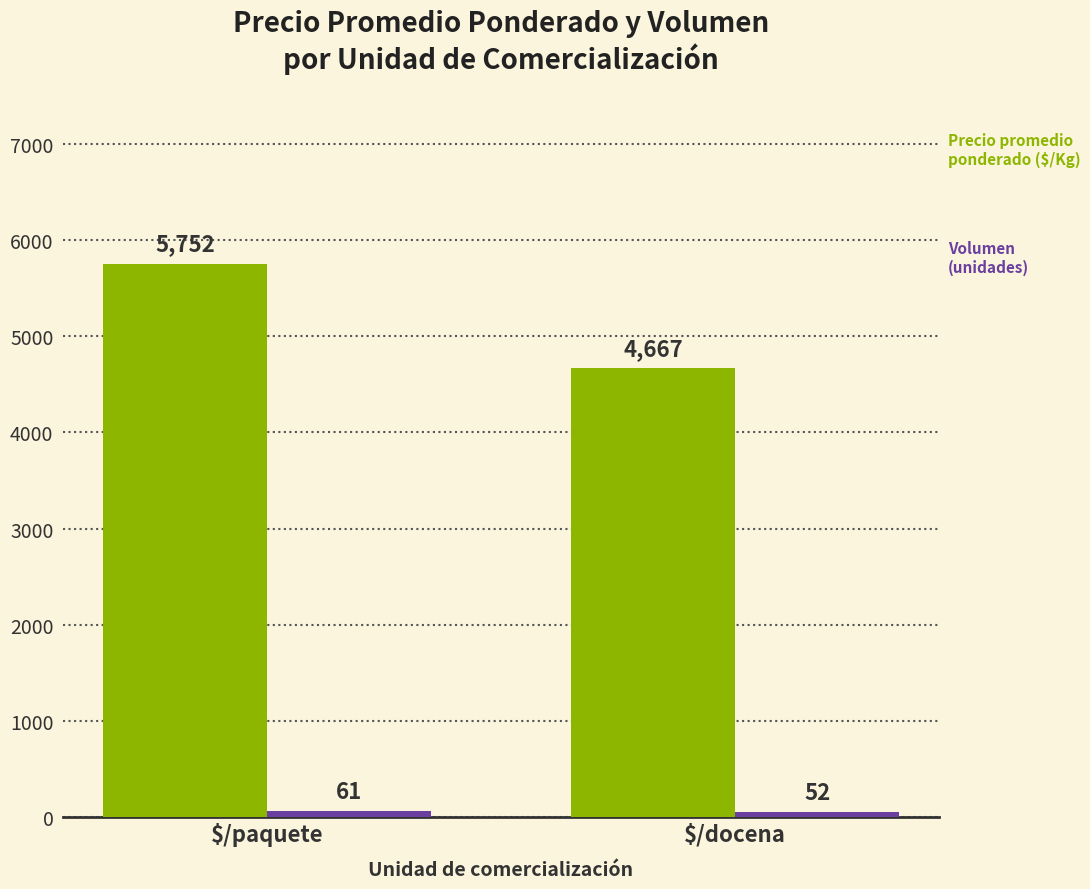

What is the spread (max minus min) of values at $/paquete?

5691